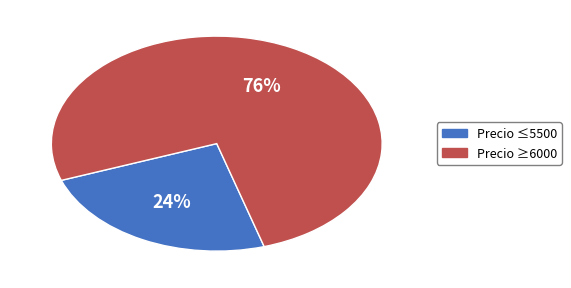

Does any single category account for the majority?

Yes